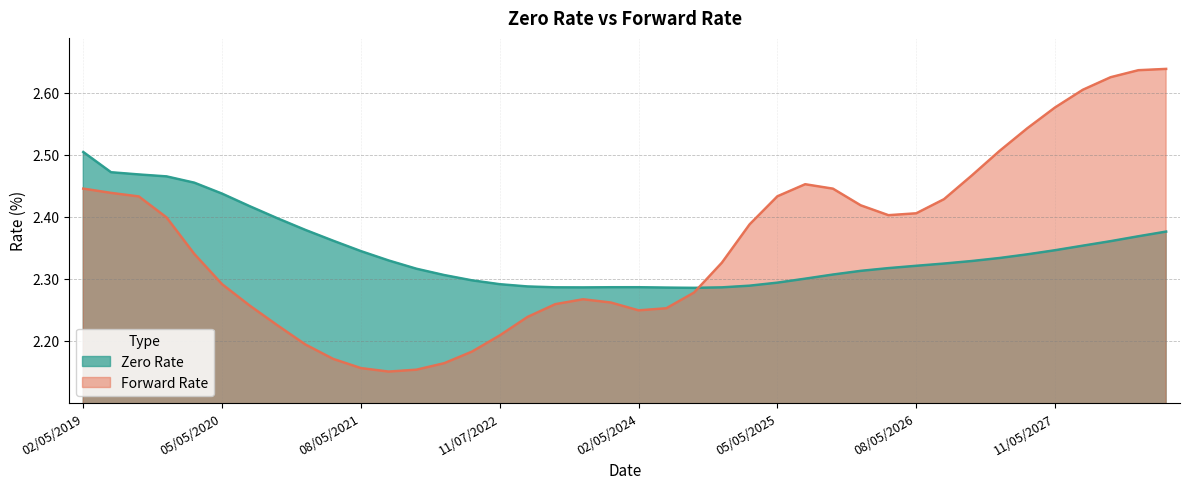

What is the minimum value for Zero Rate?

2.3